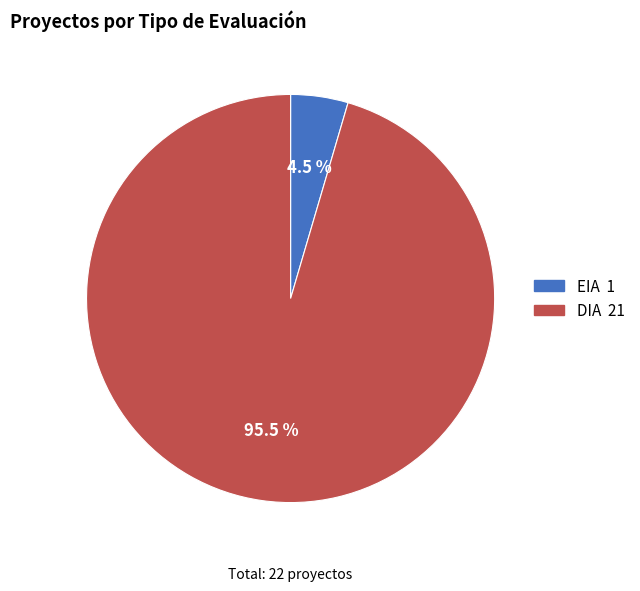

Is the sum of EIA and DIA greater than half?

Yes